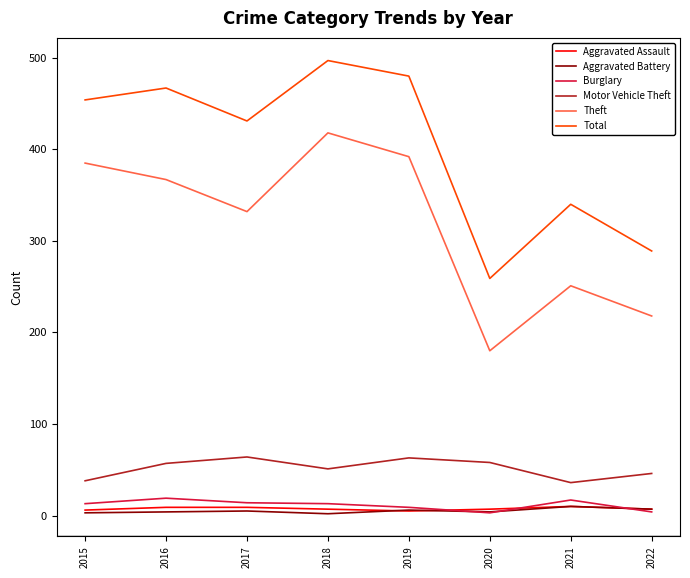

How many lines are shown in the chart?

6